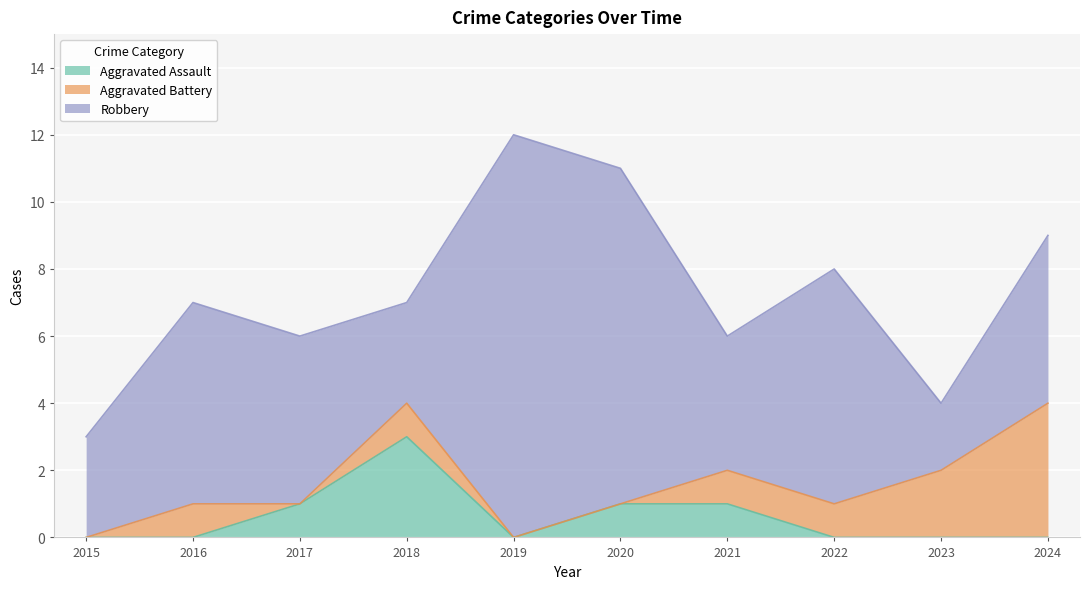

The Robbery series shows 10 at 2016. True or false?

False